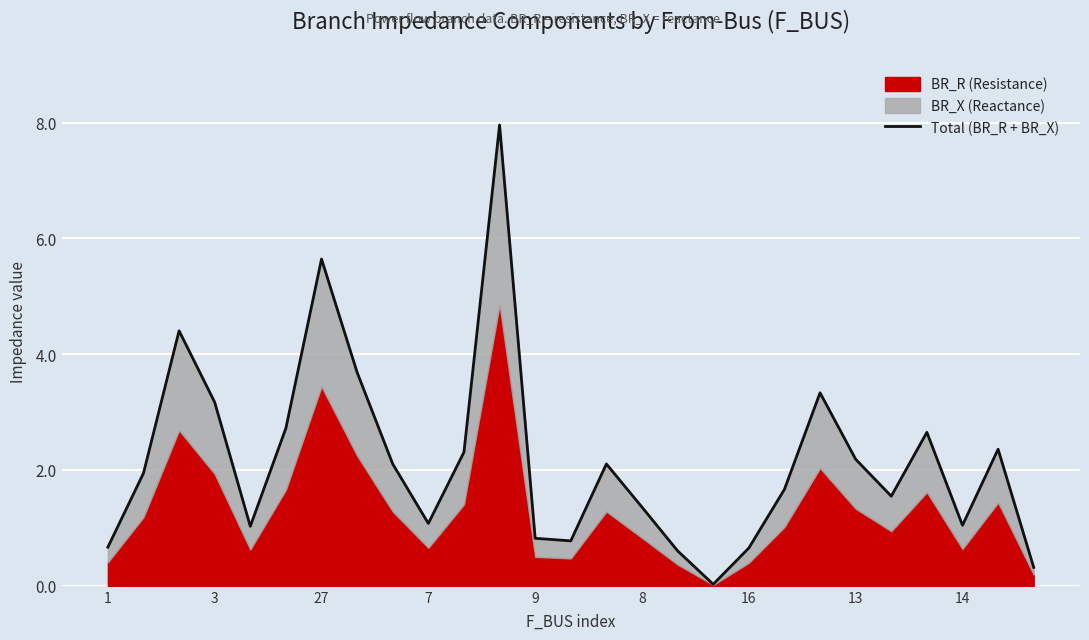

What is the change in value from 3 to 8?

-1.8